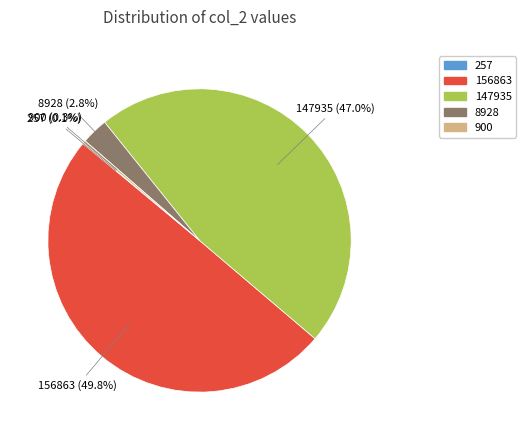

Which category has the biggest portion of the pie?

156863